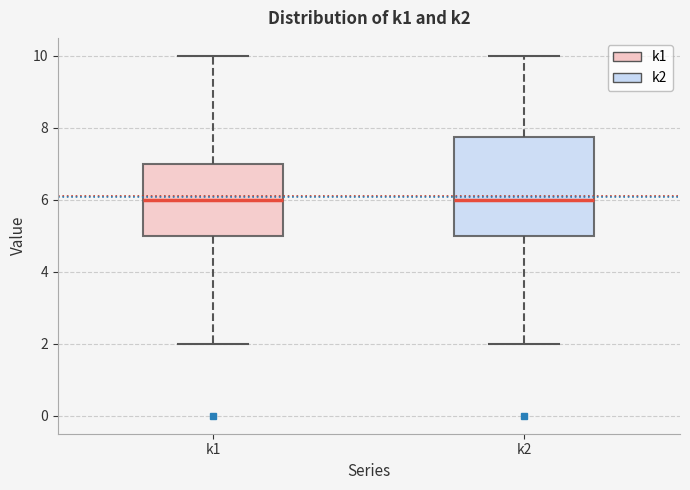

Reading left to right, transcribe this box plot: for each box, give where its median line is, the range the box spans, and where its two whiskers end, as read against the y-axis. The values are not printed on the chart, so give them approximately, as read against the axis.

k1: median 6.0, box 5.0 to 7.0, whiskers 2.0 to 10.0
k2: median 6.0, box 5.0 to 7.8, whiskers 2.0 to 10.0